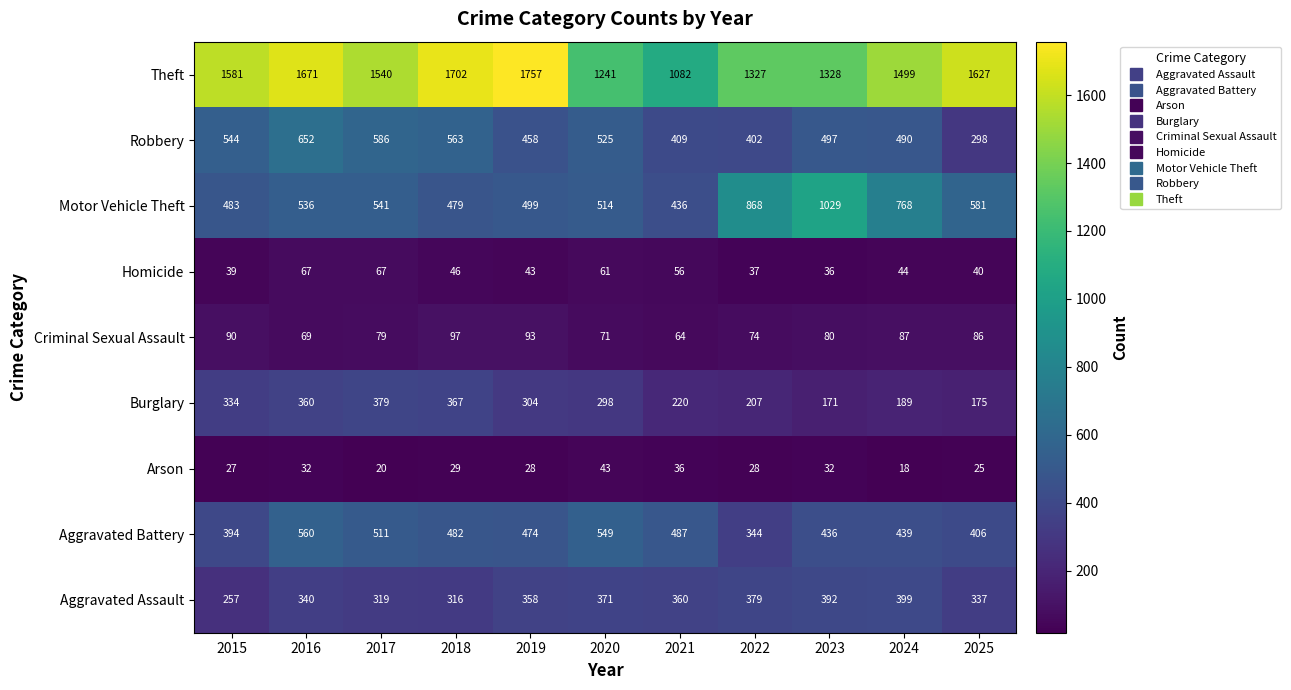

True or false: Aggravated Battery has a value of 482 at 2018.

True